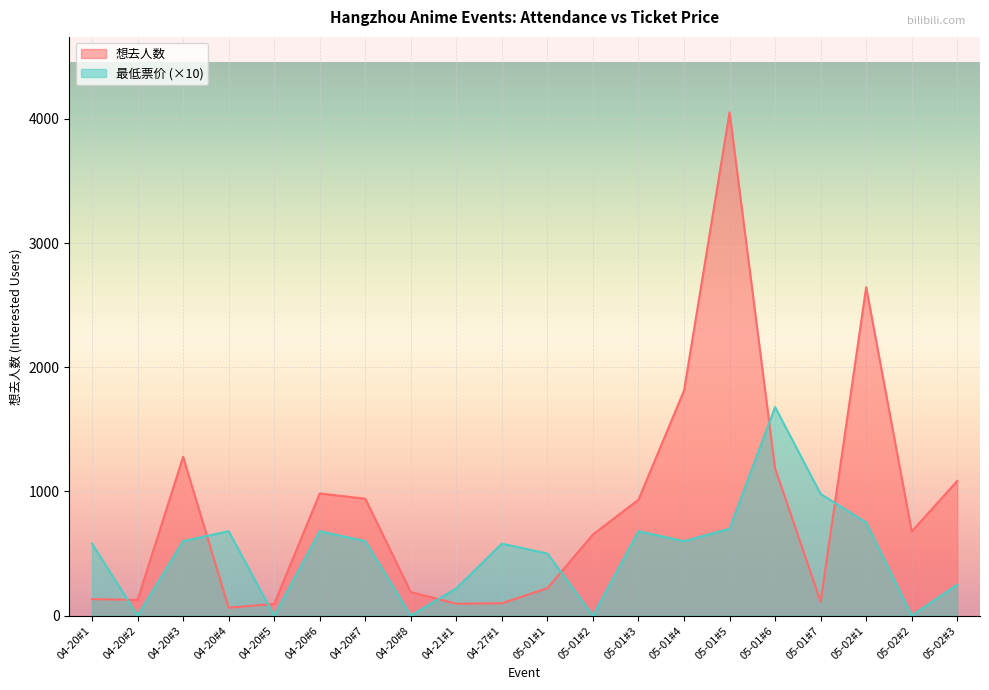

What is the label of the 17th point from the right?

04-20#4